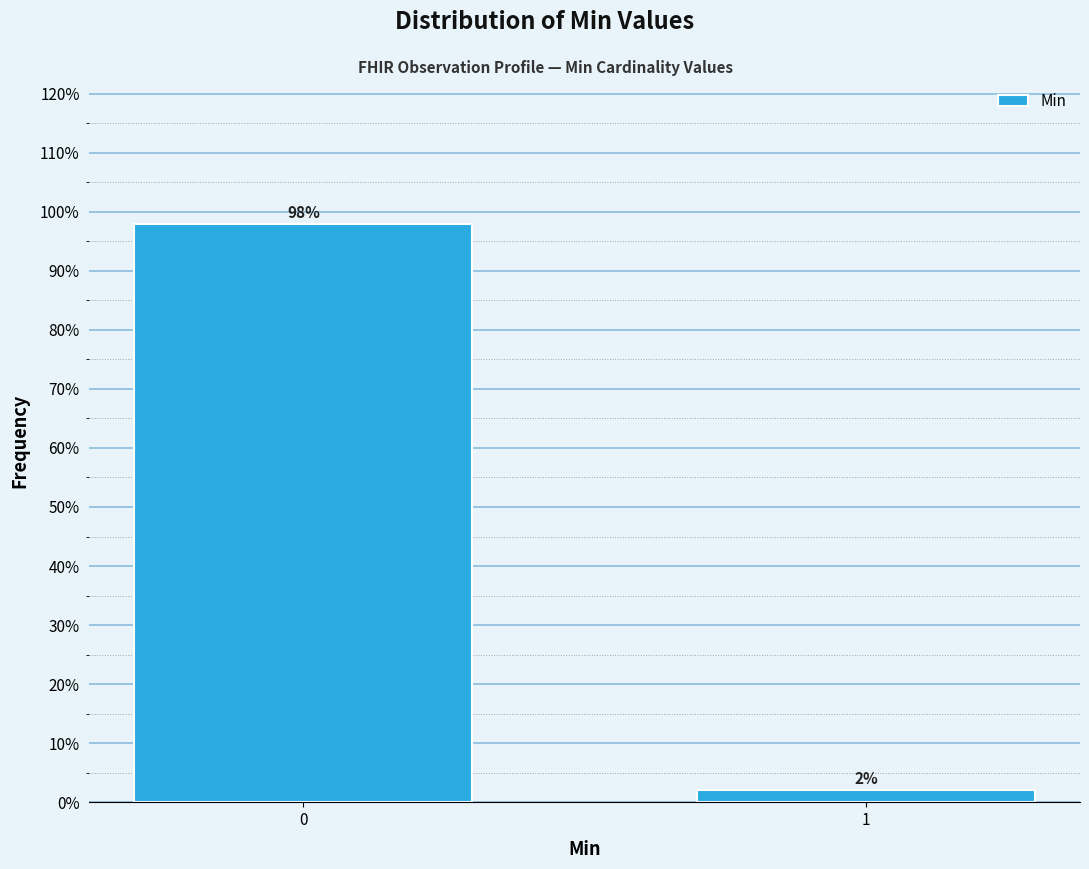

Reading left to right, what are all the values shown in this chart?

0=98	1=2